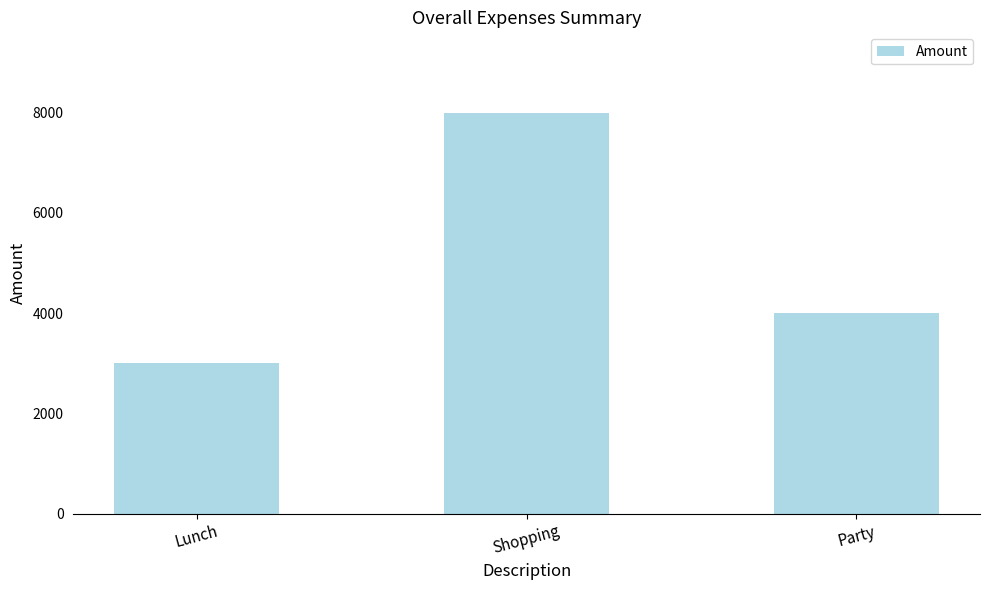

What is the change in value from Lunch to Shopping?

+5000